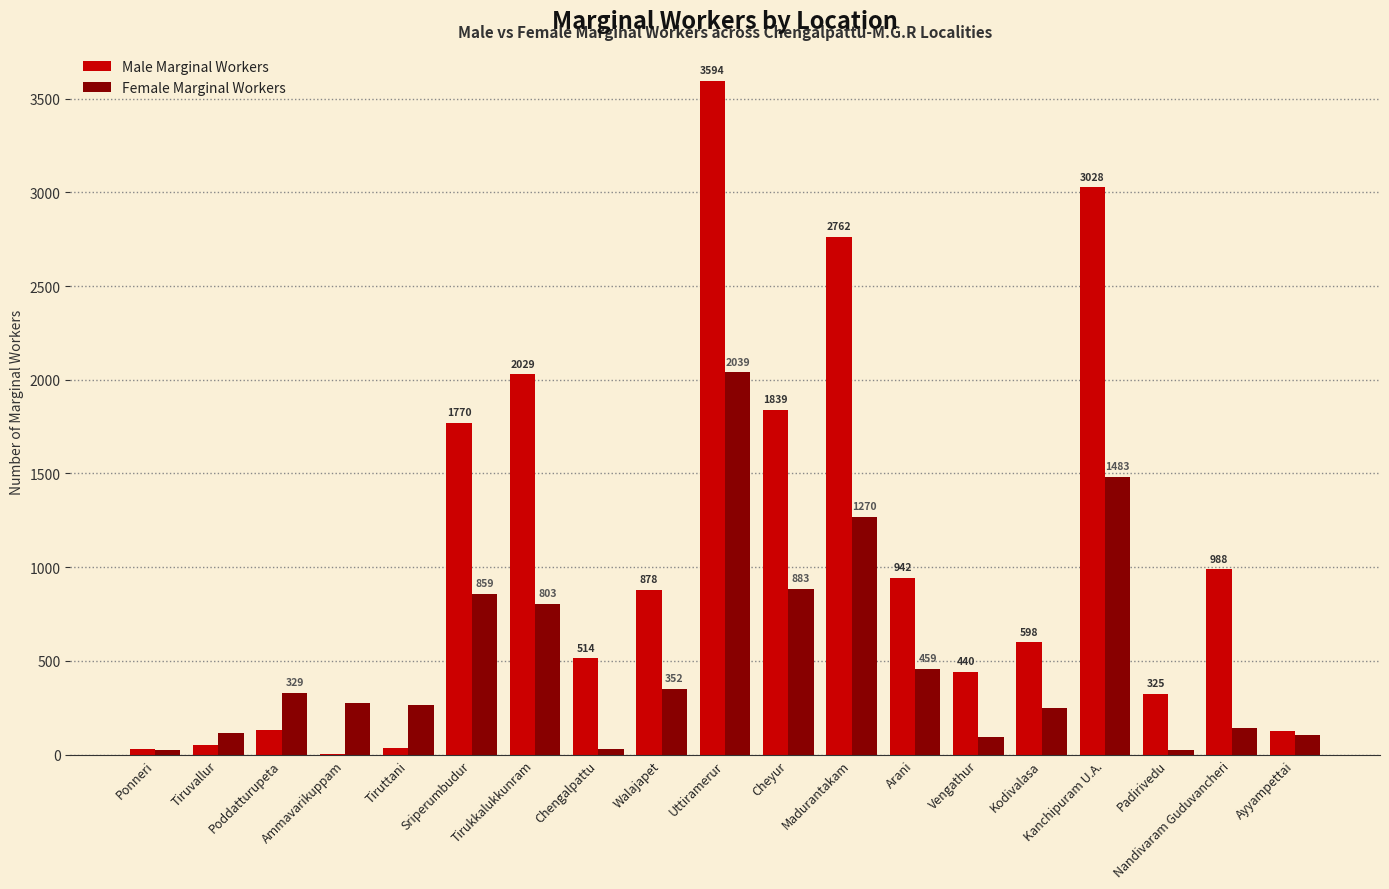

How many series are shown in this chart?

2